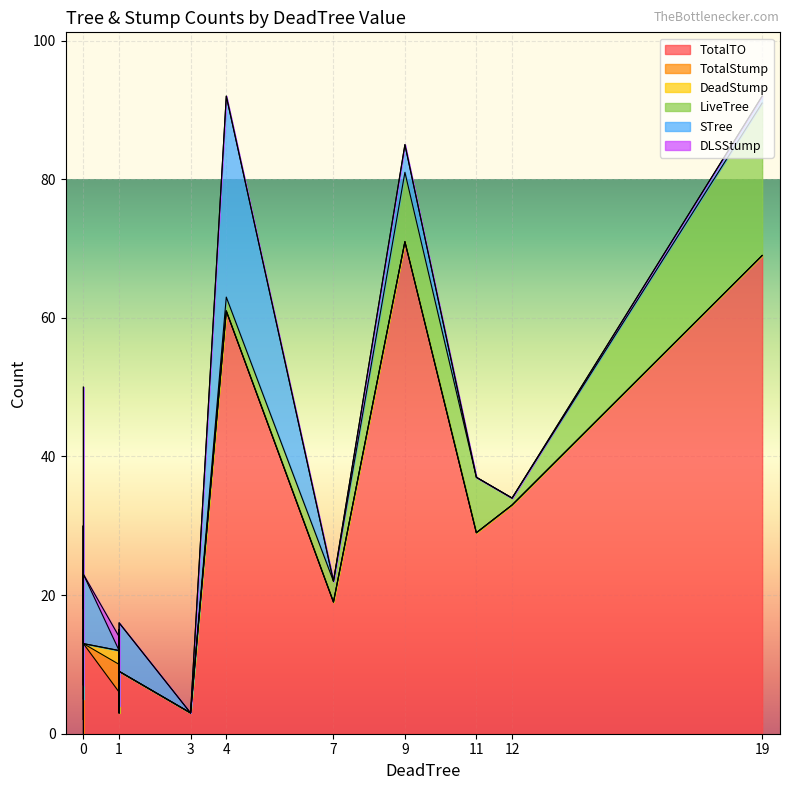

What is the greatest value displayed?

71